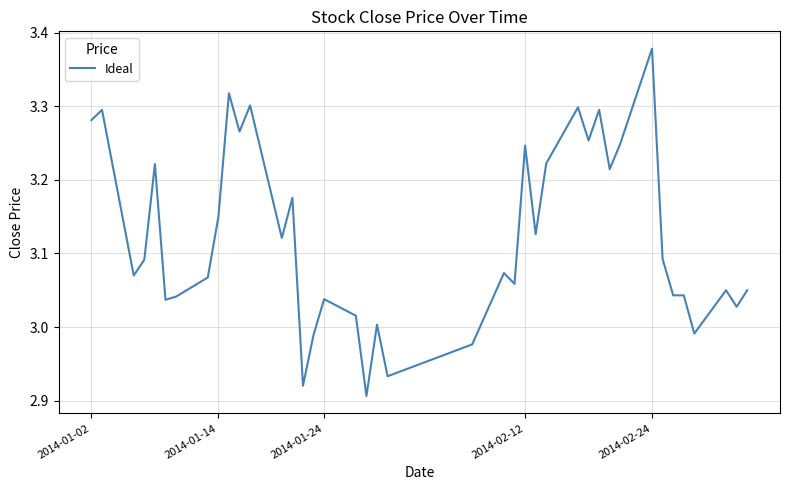

What is the difference between the maximum and minimum values?

0.5